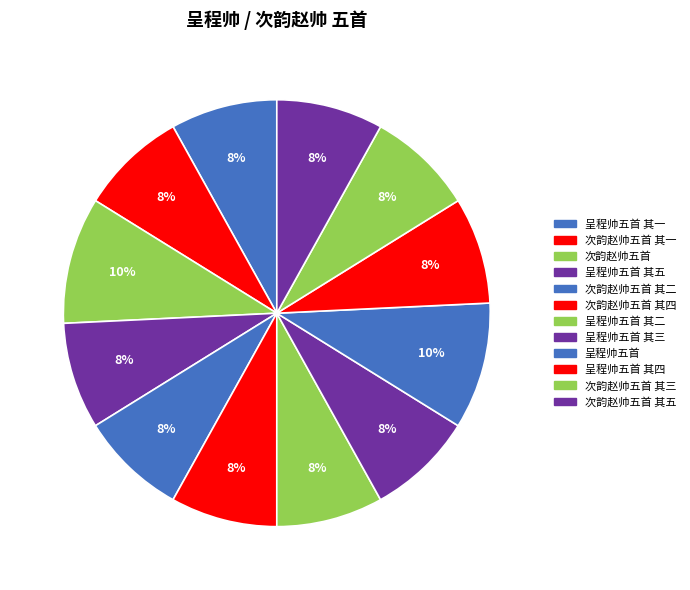

Approximately how many times larger is the value at 呈程帅五首 其四 compared to 次韵赵帅五首 其五?

1.0